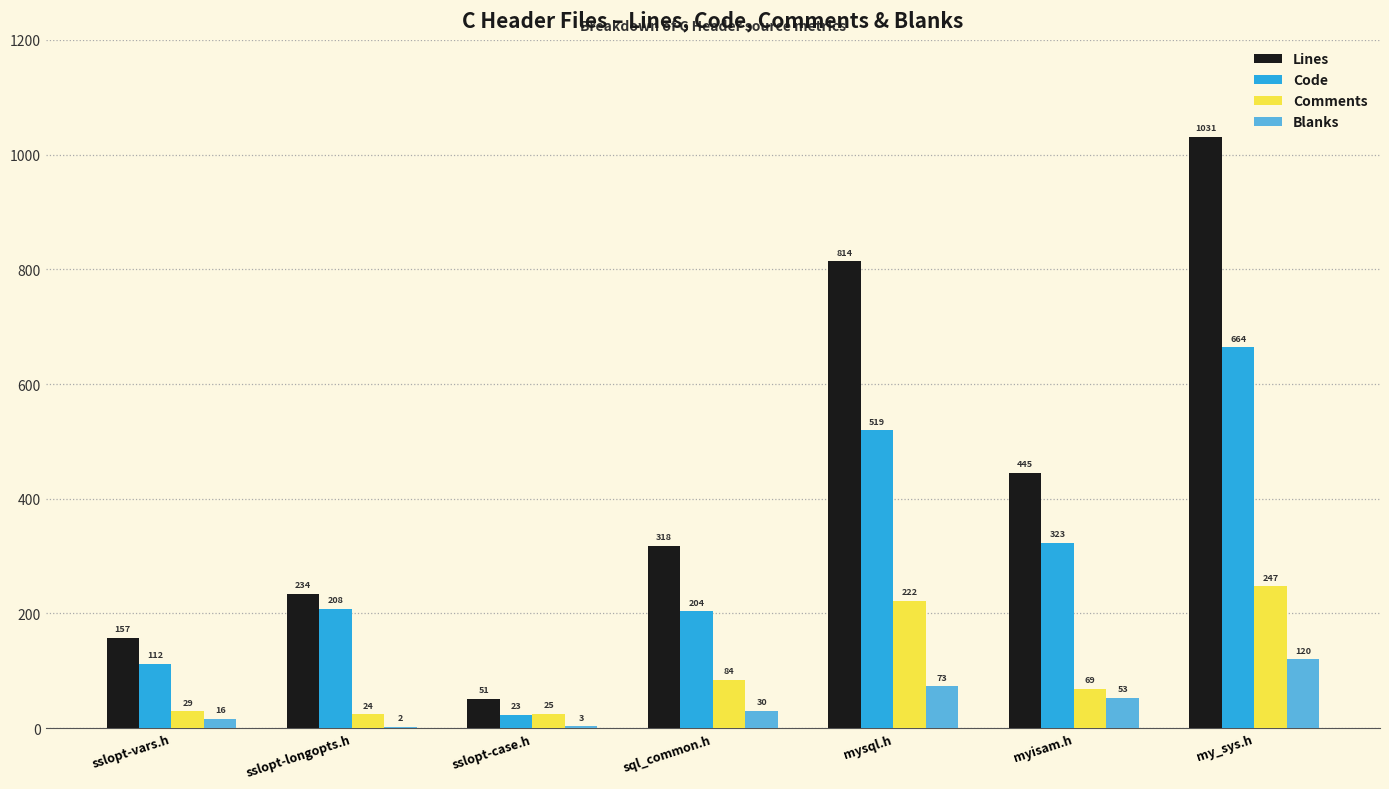

Between myisam.h and my_sys.h, which series saw the biggest shift?

Lines